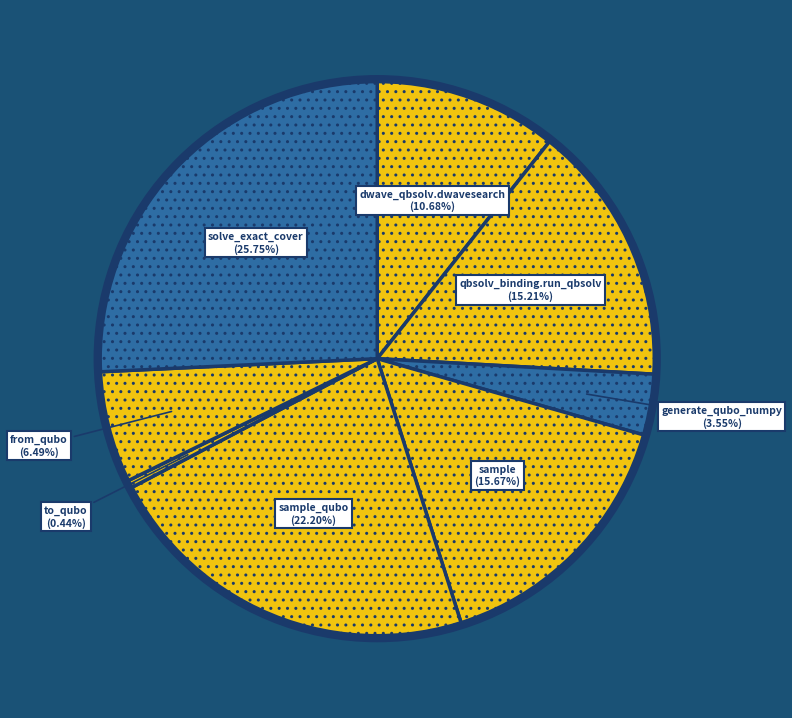

Count the number of slices in the pie.

8